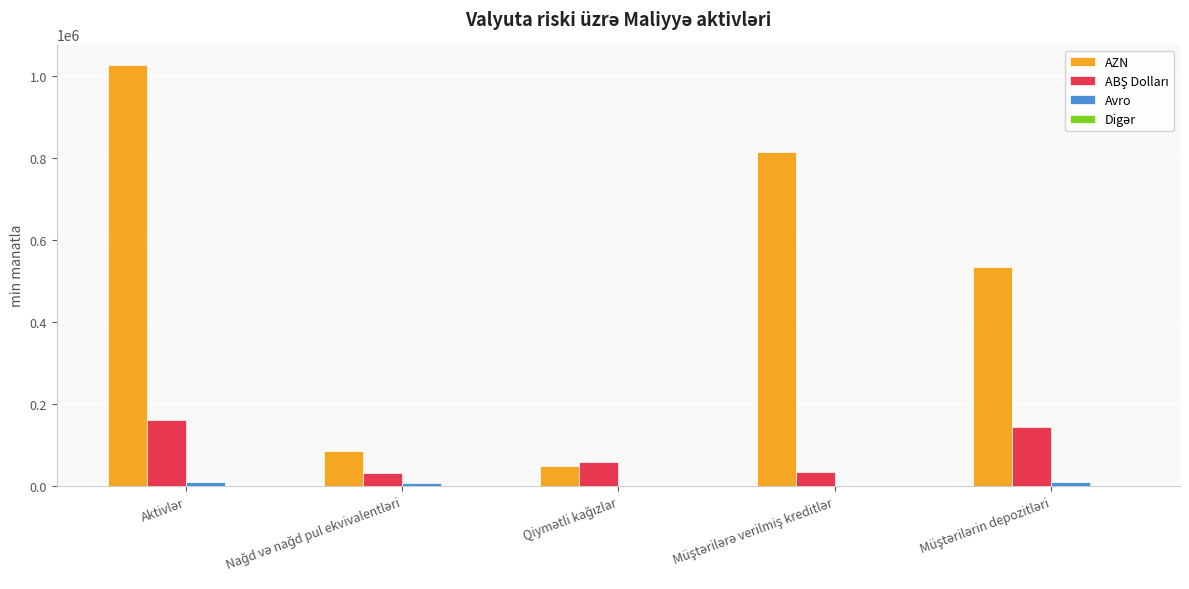

Which series has the largest total across all categories?

AZN